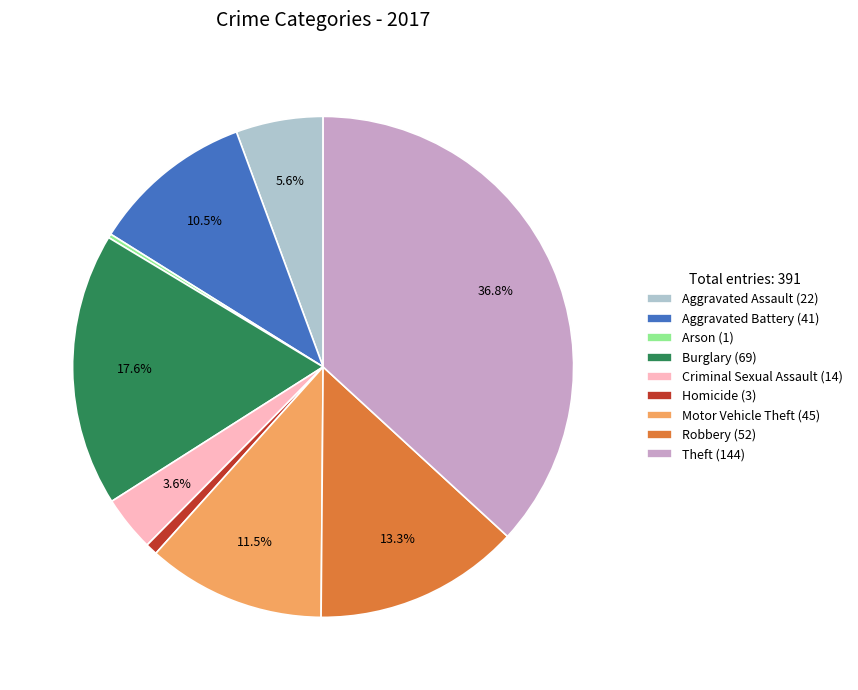

Combined, do Aggravated Assault (22) and Burglary (69) account for over 50%?

No